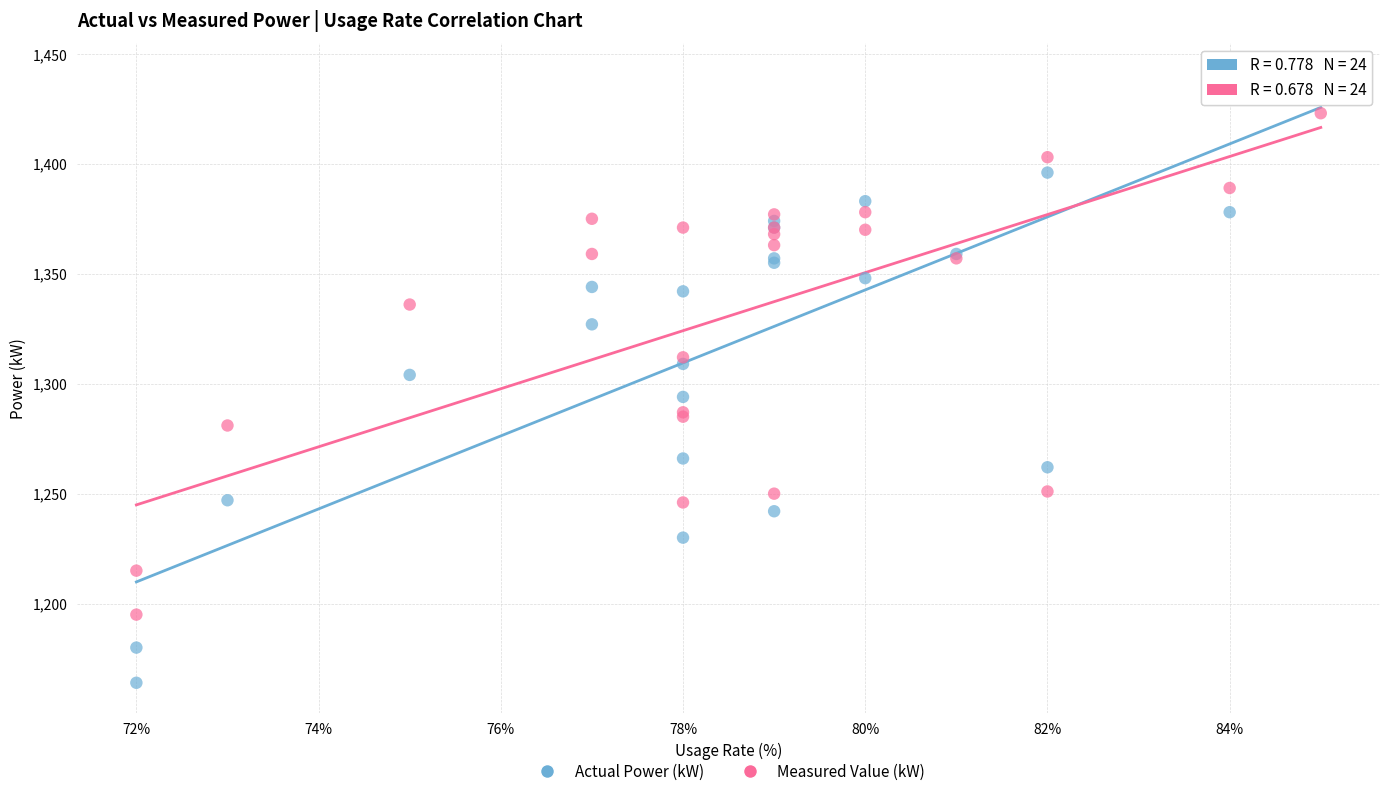

Which series contains the lowest Y value?

Actual Power (kW)